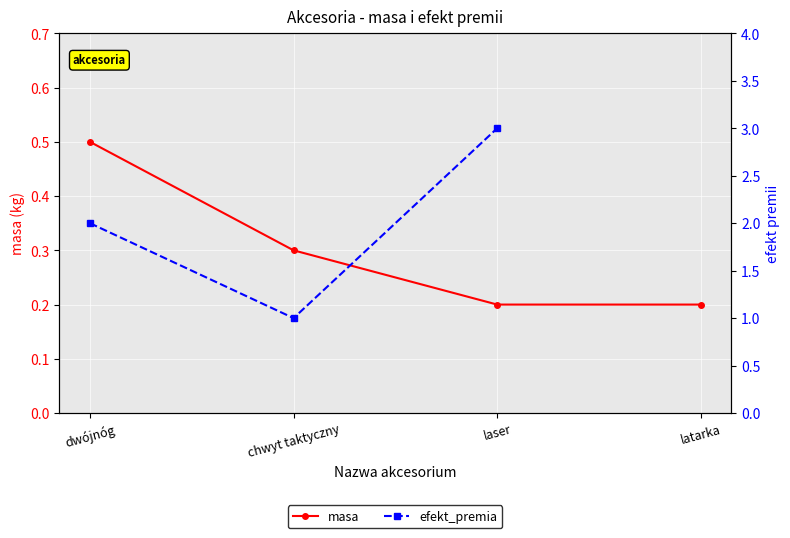

Between laser and latarka, which is larger?

laser